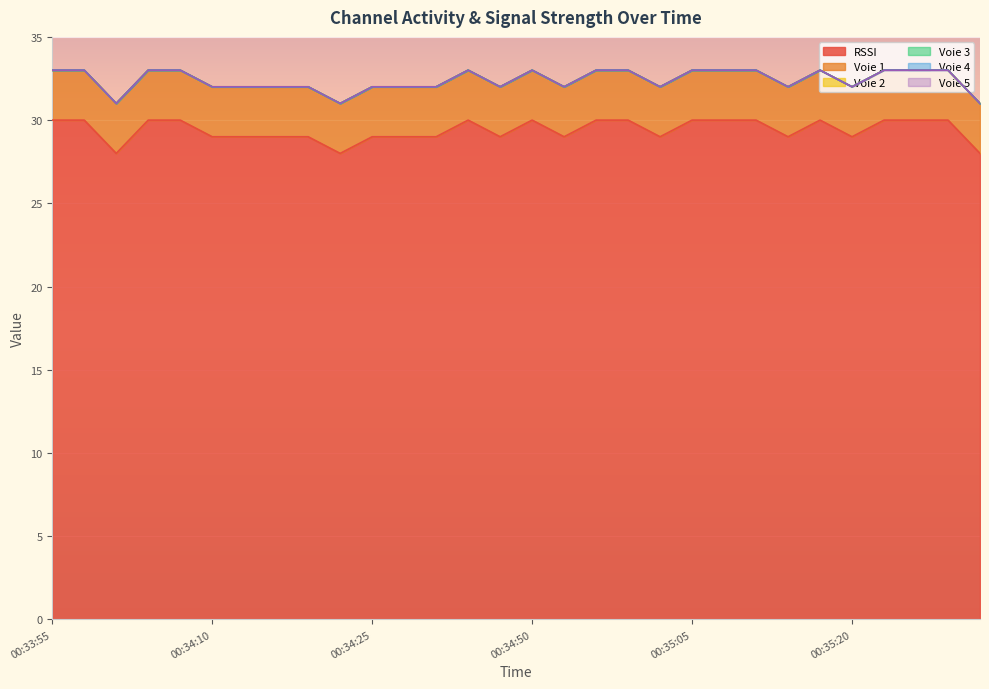

Which series has the widest spread of values?

RSSI